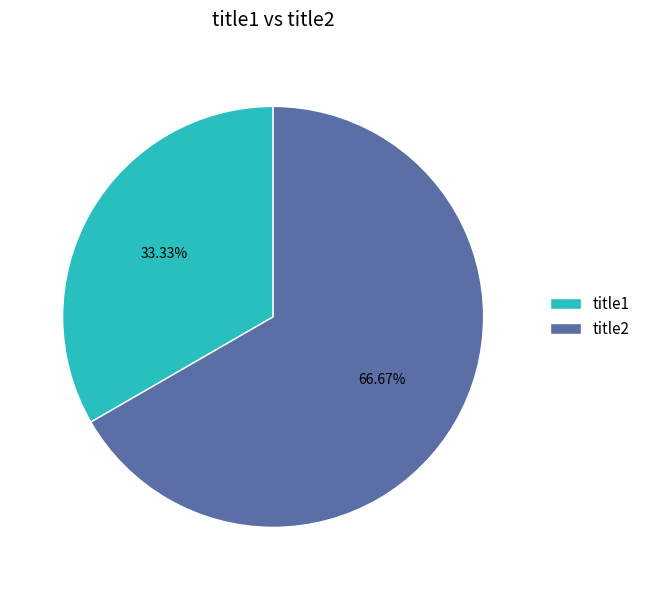

What percentage is NOT represented by title2?

33.3%